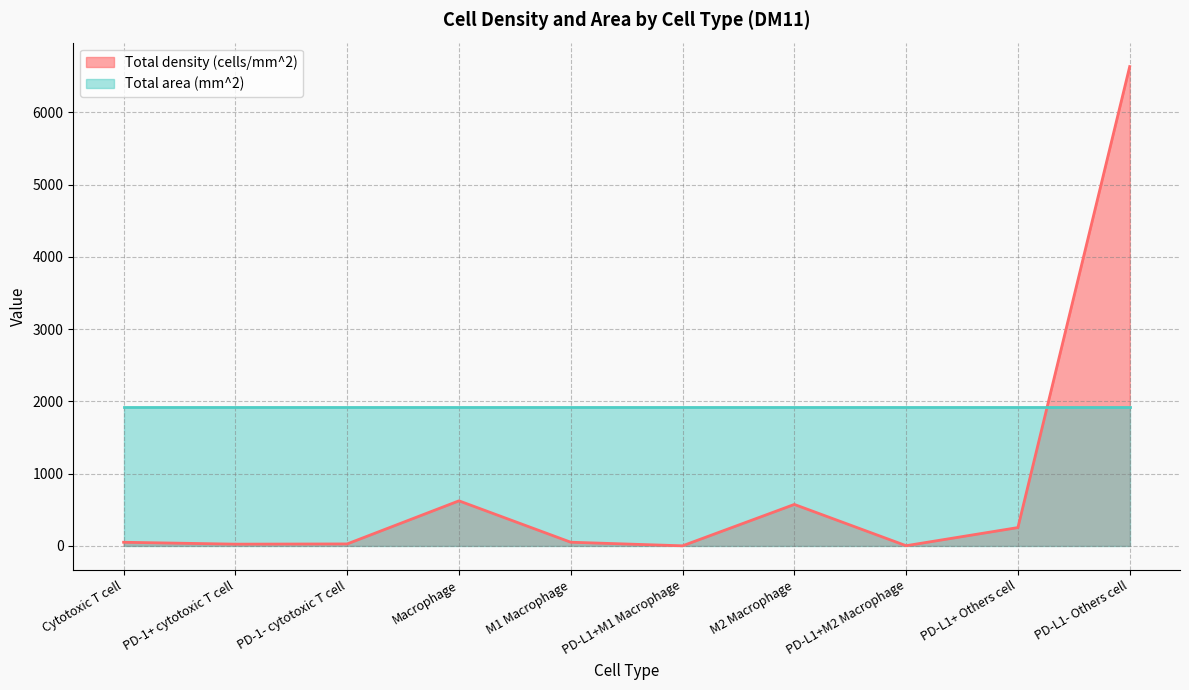

The chart shows a value of 1028.6 at M2 Macrophage. True or false?

False